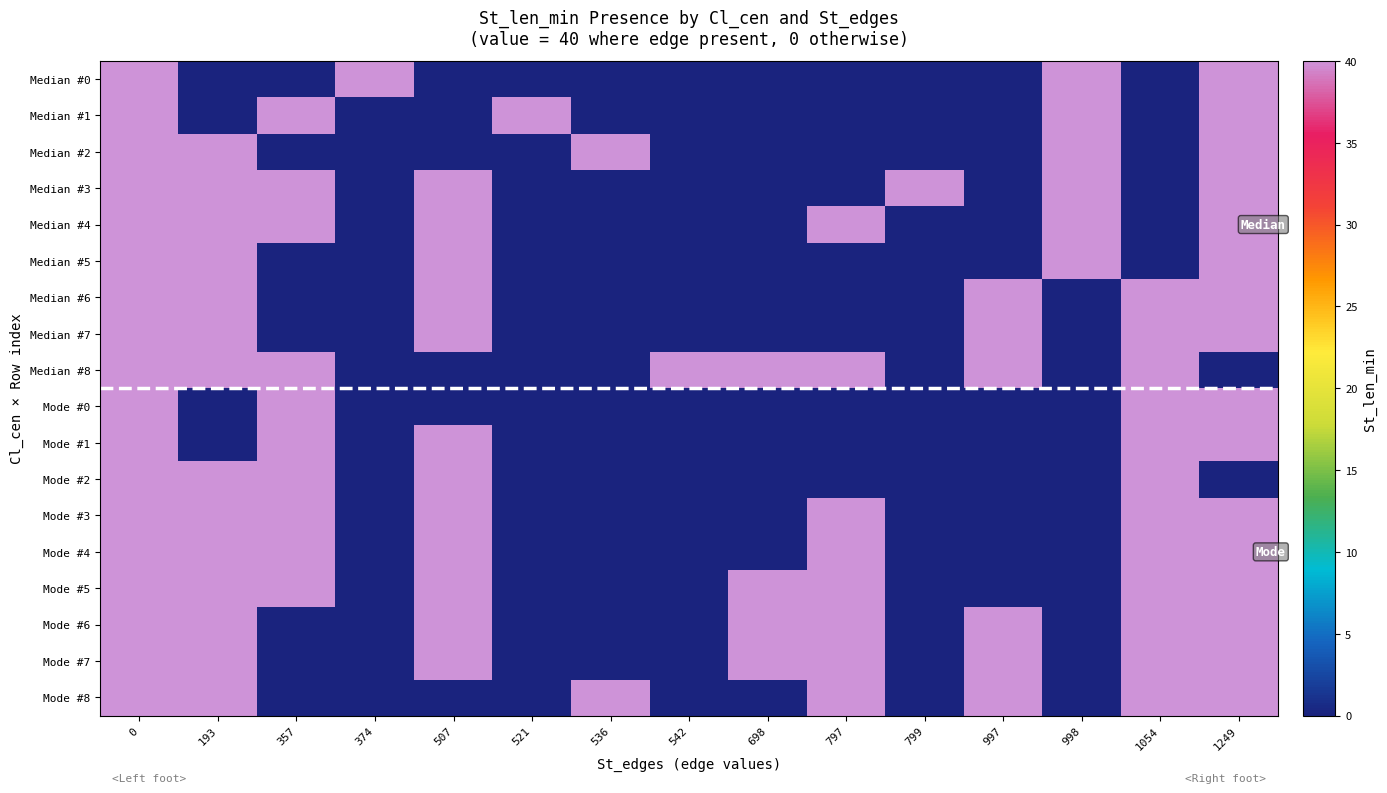

At how many categories does at least one series exceed 11?

15